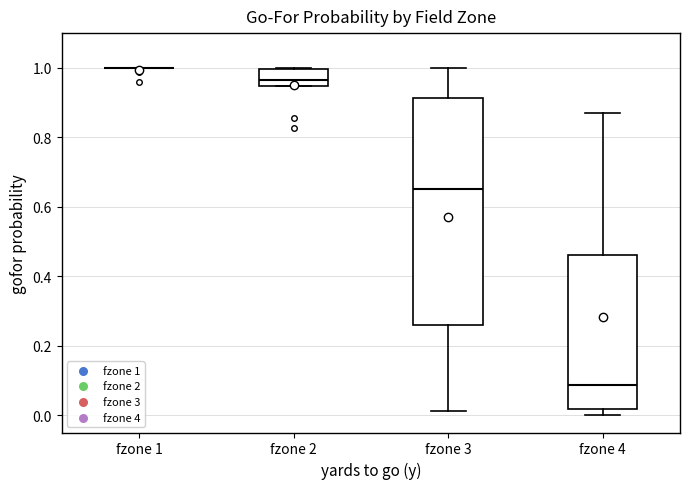

Reading left to right, transcribe this box plot: for each box, give where its median line is, the range the box spans, and where its two whiskers end, as read against the y-axis. The values are not printed on the chart, so give them approximately, as read against the axis.

fzone 1: box collapsed to a line at 1.00, whiskers 1.00 to 1.00
fzone 2: median 0.96, box 0.94 to 1.00, whiskers 0.94 to 1.00
fzone 3: median 0.66, box 0.26 to 0.92, whiskers 0.02 to 1.00
fzone 4: median 0.08, box 0.02 to 0.46, whiskers 0.00 to 0.88